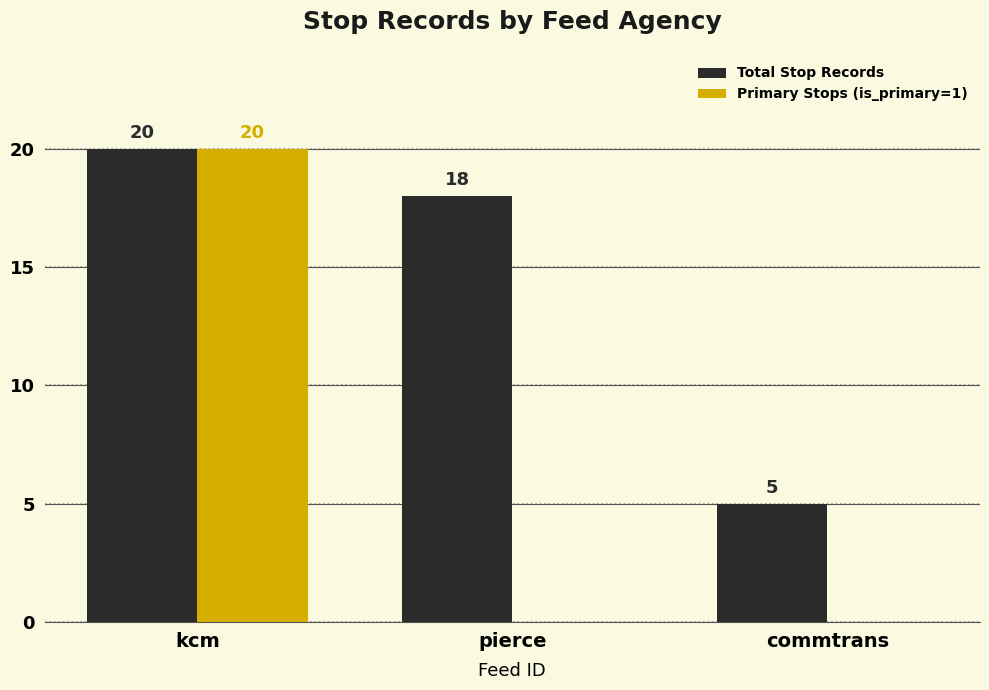

Reading left to right, transcribe all the data shown in this chart.

Total Stop Records: 20	18	5
Primary Stops (is_primary=1): 20	0	0